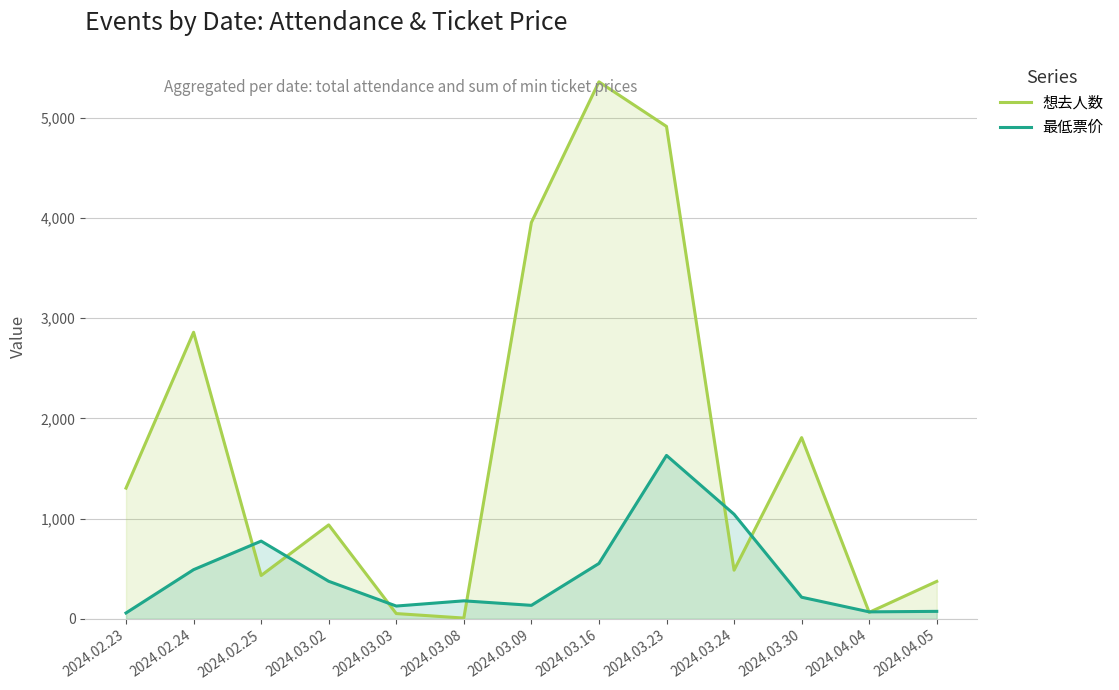

What is the highest value of the 想去人数 series?

5359